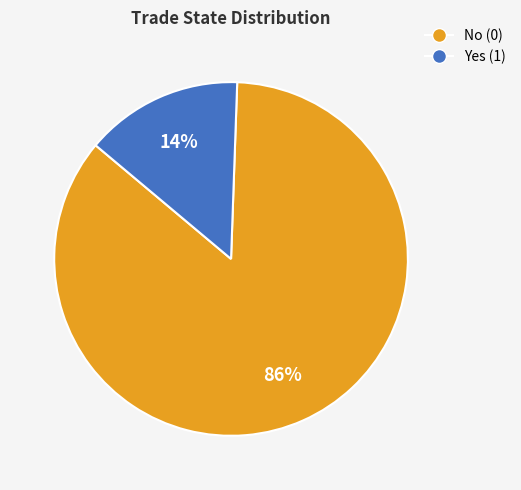

To the nearest percent, what is the average slice percentage?

50%